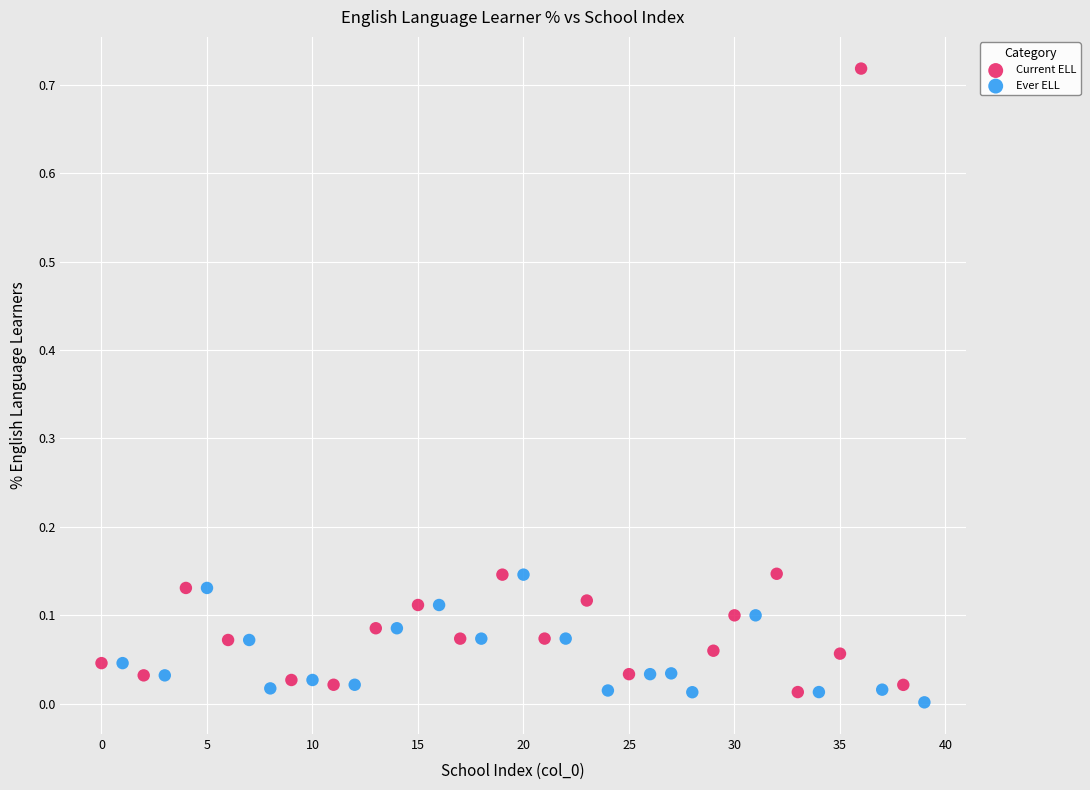

Which series contains the highest Y value?

Current ELL